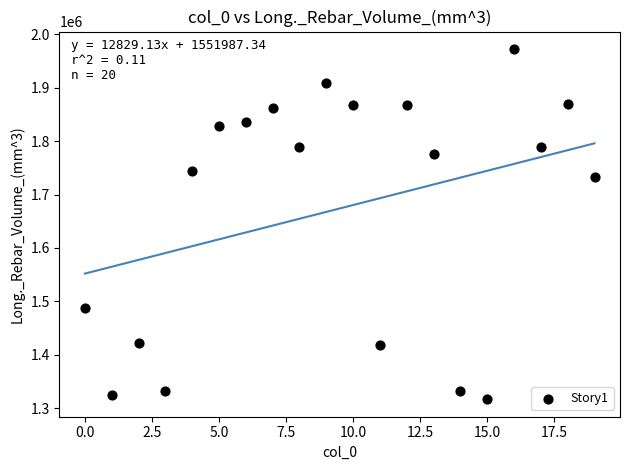

What Y value in the scatter plot is closest to 1644549?

1732944.6